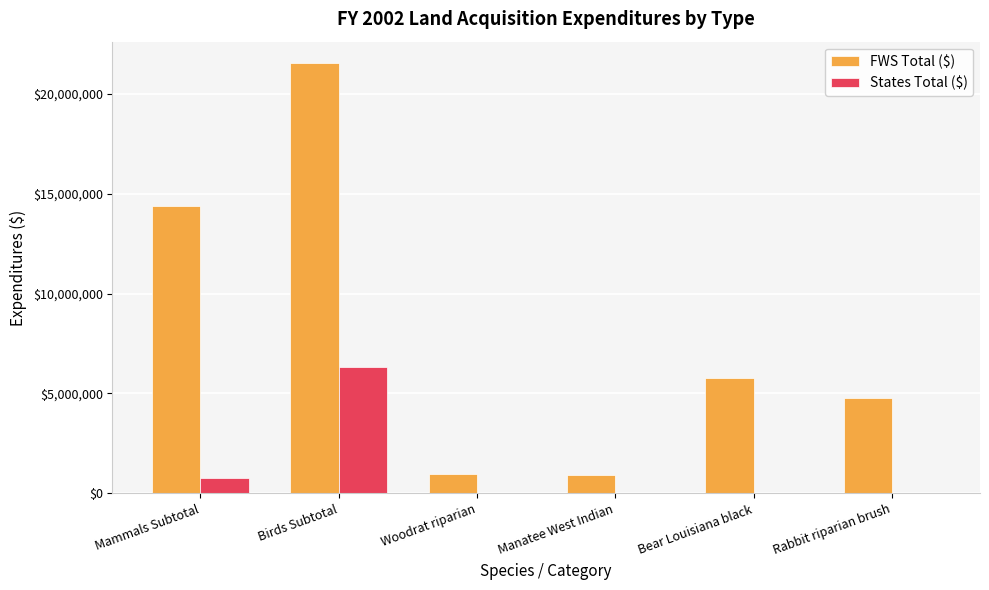

How many series are shown in this chart?

2